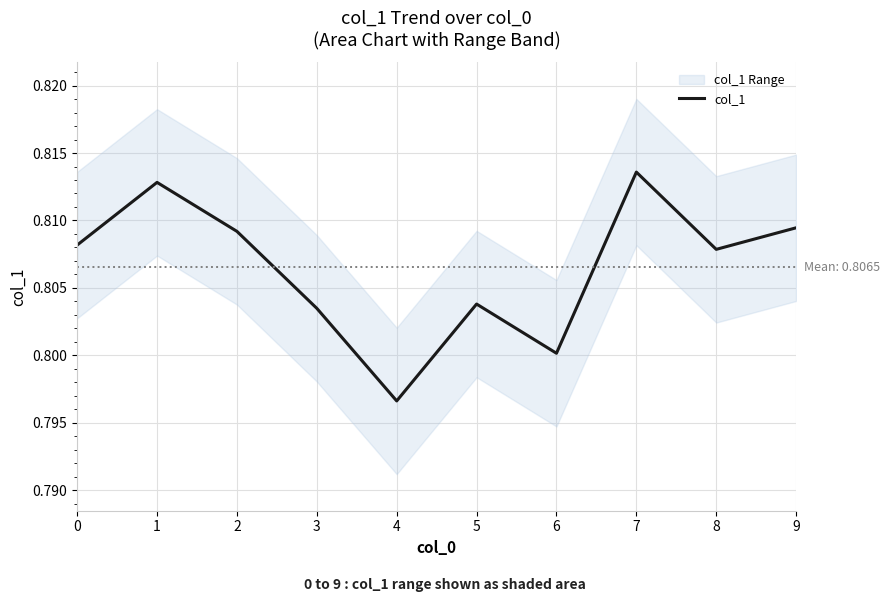

What is the average value?

0.8